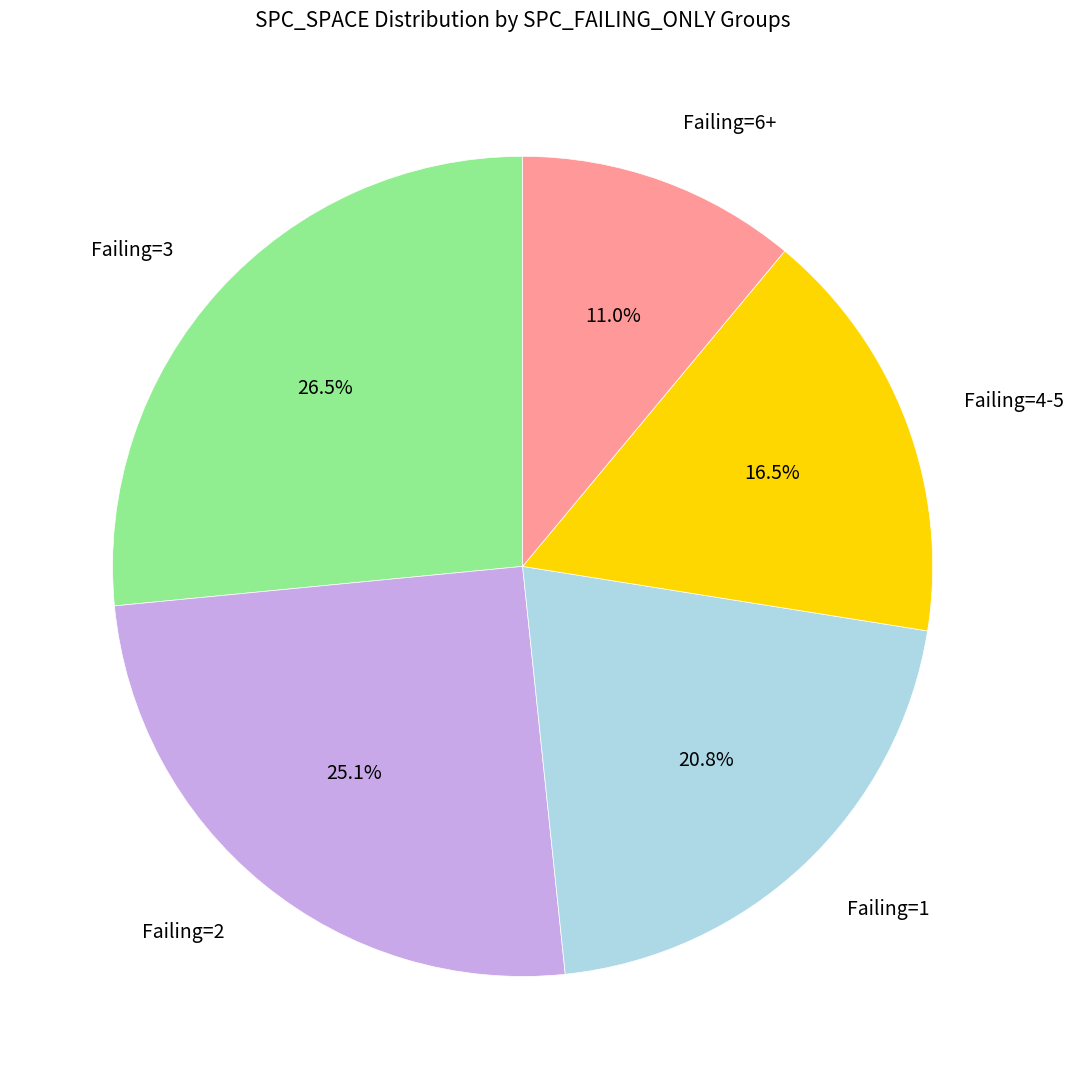

Does any single category account for the majority?

No